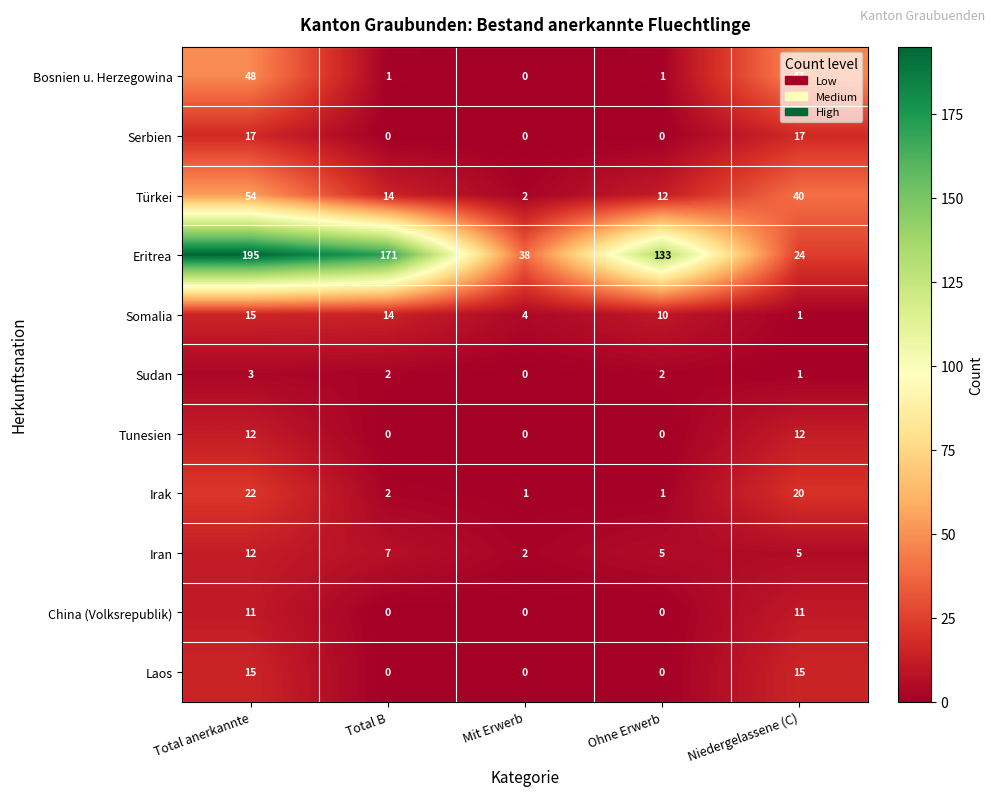

What is the sum of all Sudan values?

8